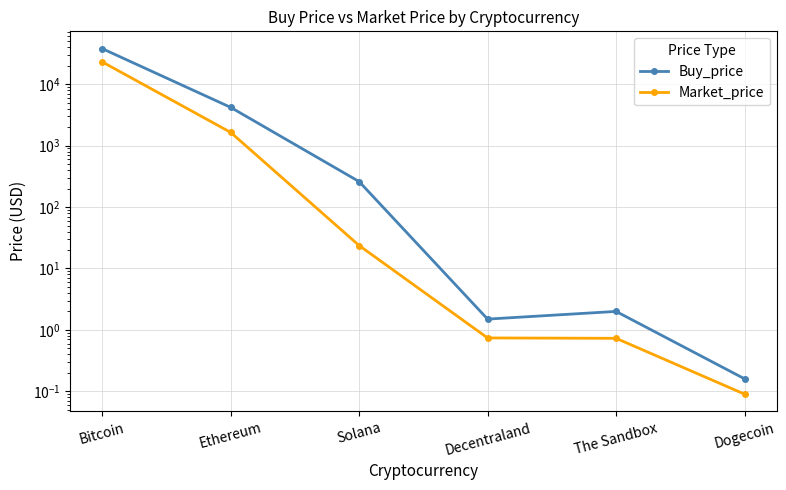

Rank the categories by Buy_price value from lowest to highest.

Dogecoin, Decentraland, The Sandbox, Solana, Ethereum, Bitcoin